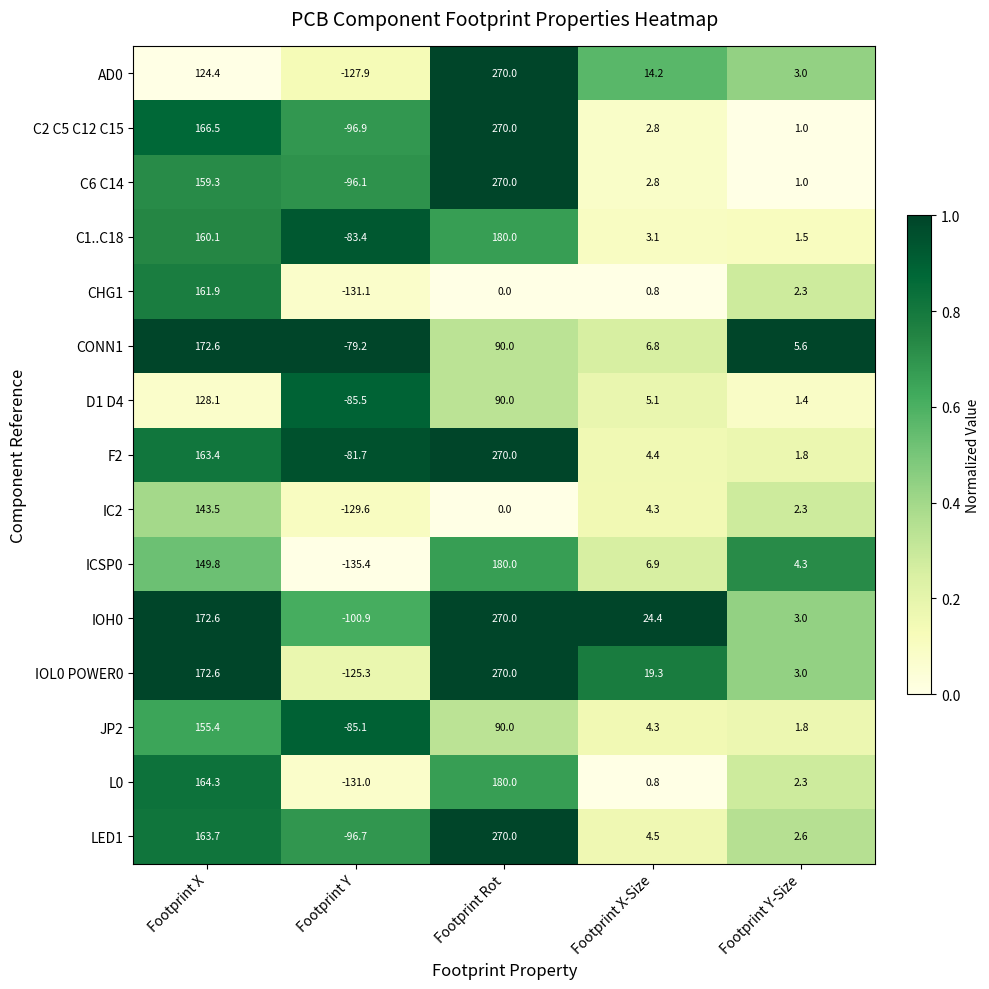

Is the value of JP2 at Footprint X-Size greater than the value of ICSP0 at Footprint Y?

Yes